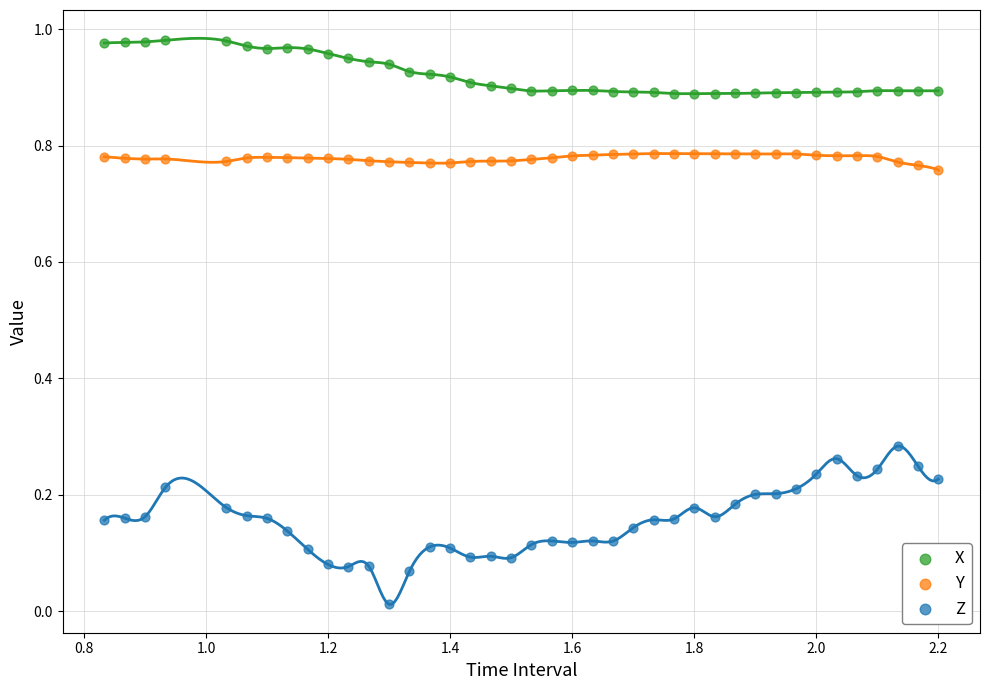

What is the X range (max minus min) for the scatter plot?

1.4